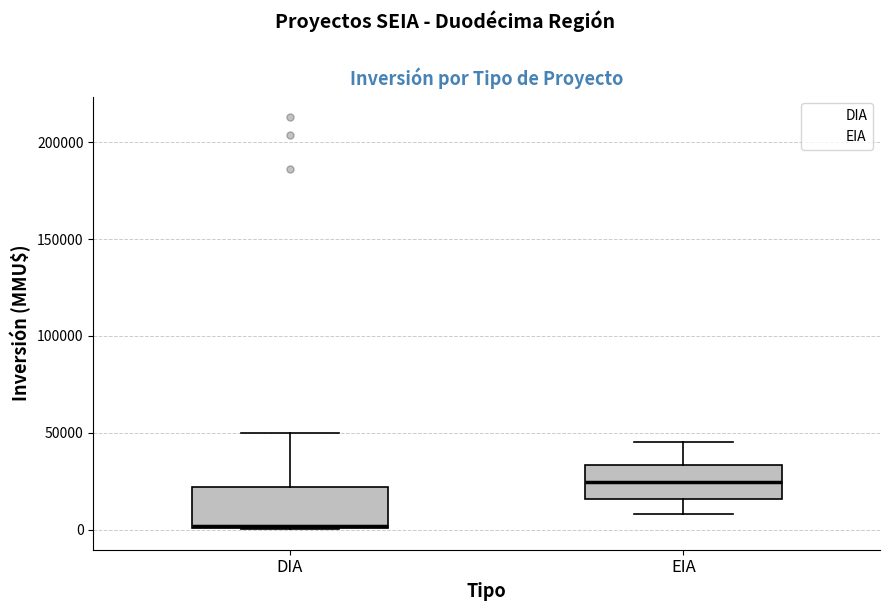

Where is the lower edge of the box for DIA on the y-axis? The values are not printed on the chart, so give them approximately, as read against the axis.

0